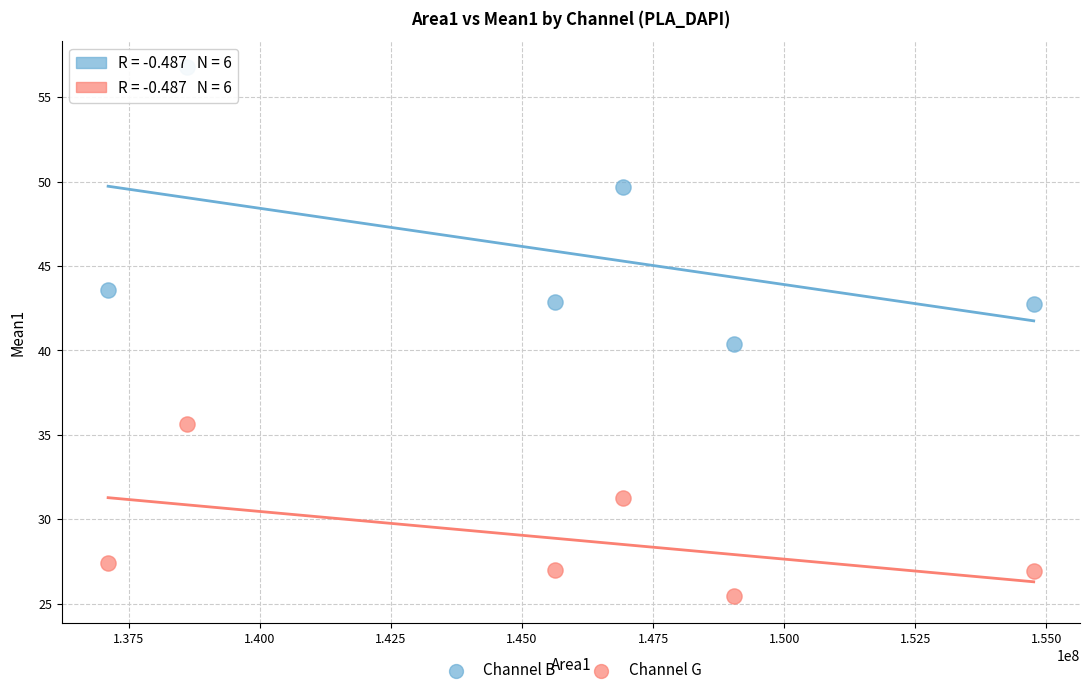

What are all the series names shown in the legend?

Channel B, Channel G